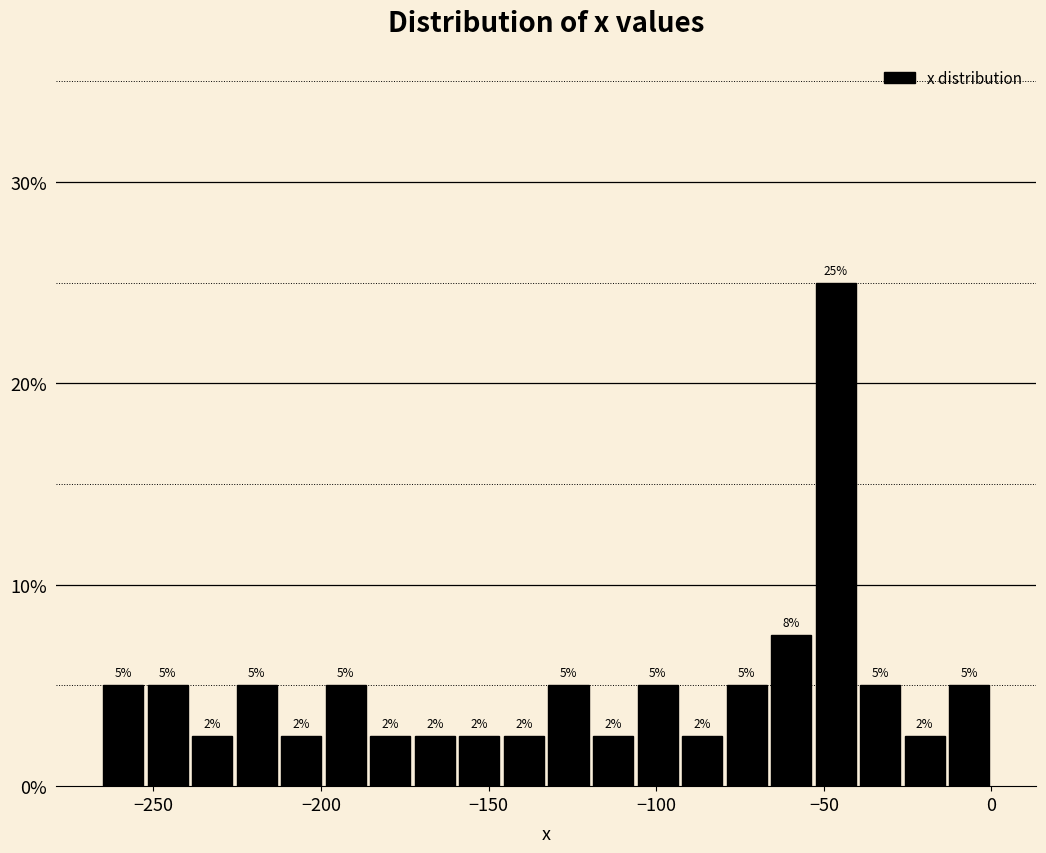

Around what value on the x-axis is the tallest bar? Give the approximate position of its centre, as read against the axis.

-45